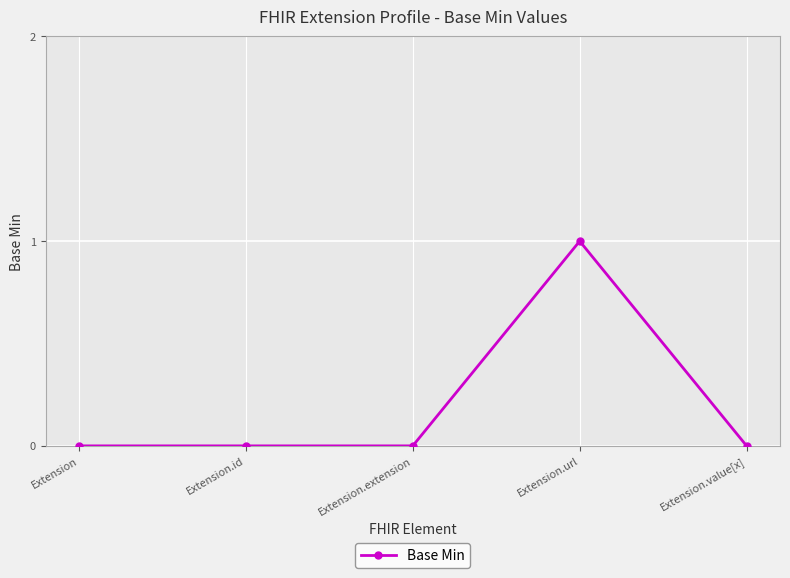

Reading left to right, extract all data points from this chart.

0	0	0	1	0